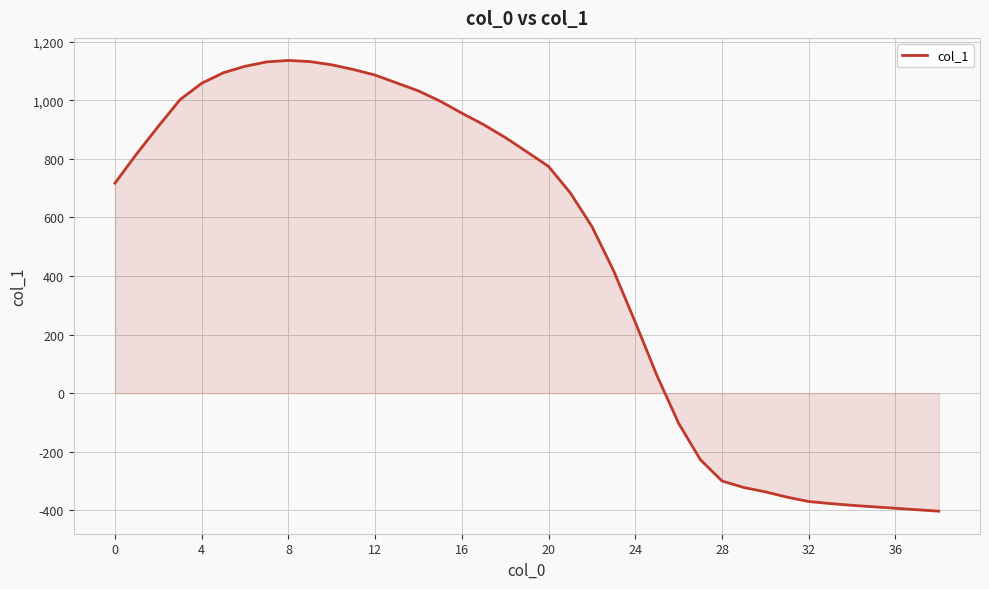

How many lines are shown in the chart?

1